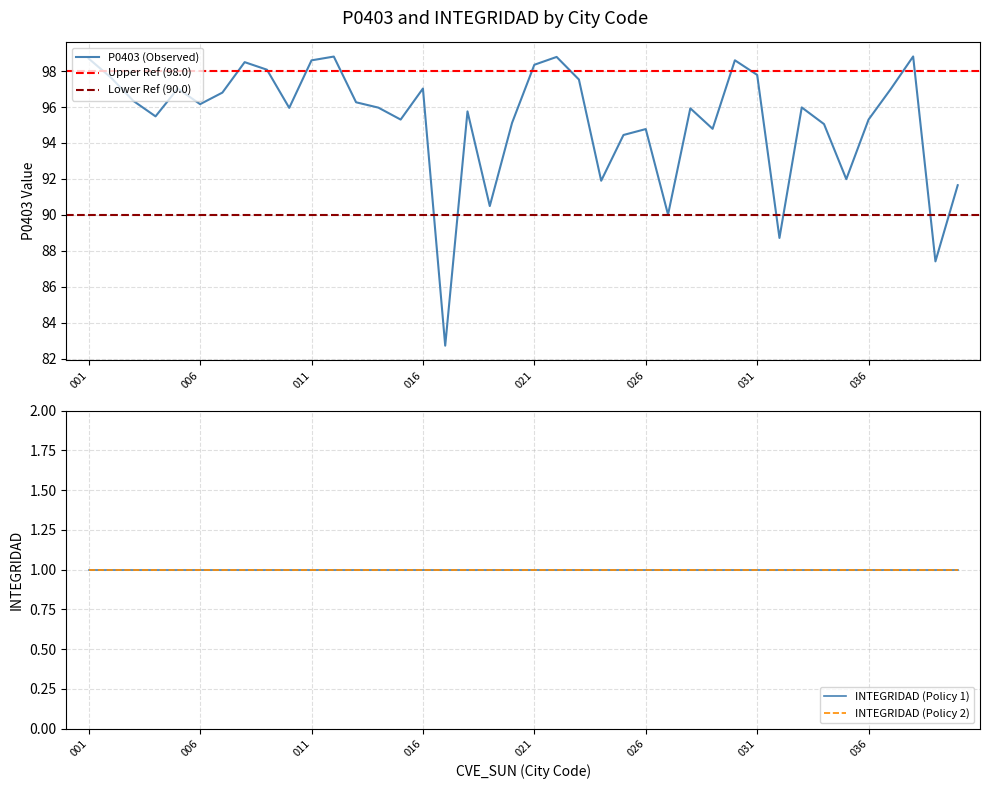

What is the value of the 15th point from the left?

95.3